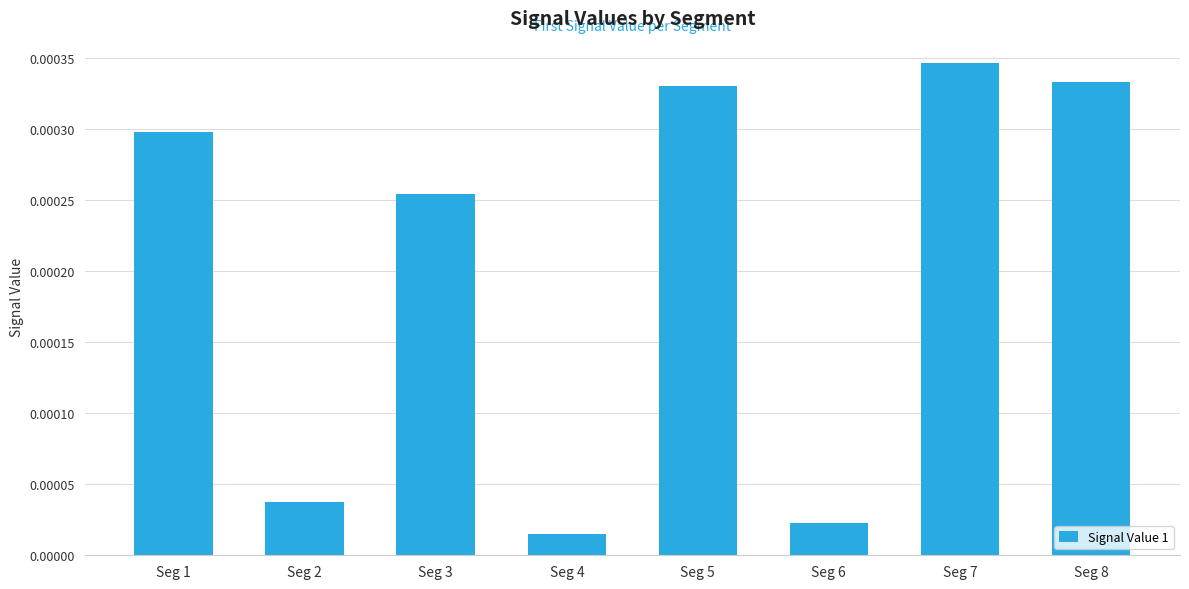

Which category has the highest value across all series?

Seg 7